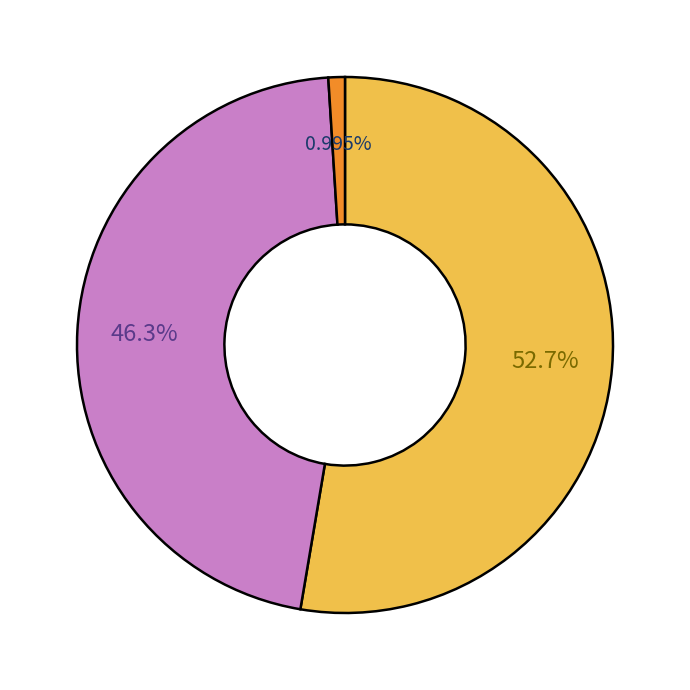

Is there a majority slice in this chart?

Yes